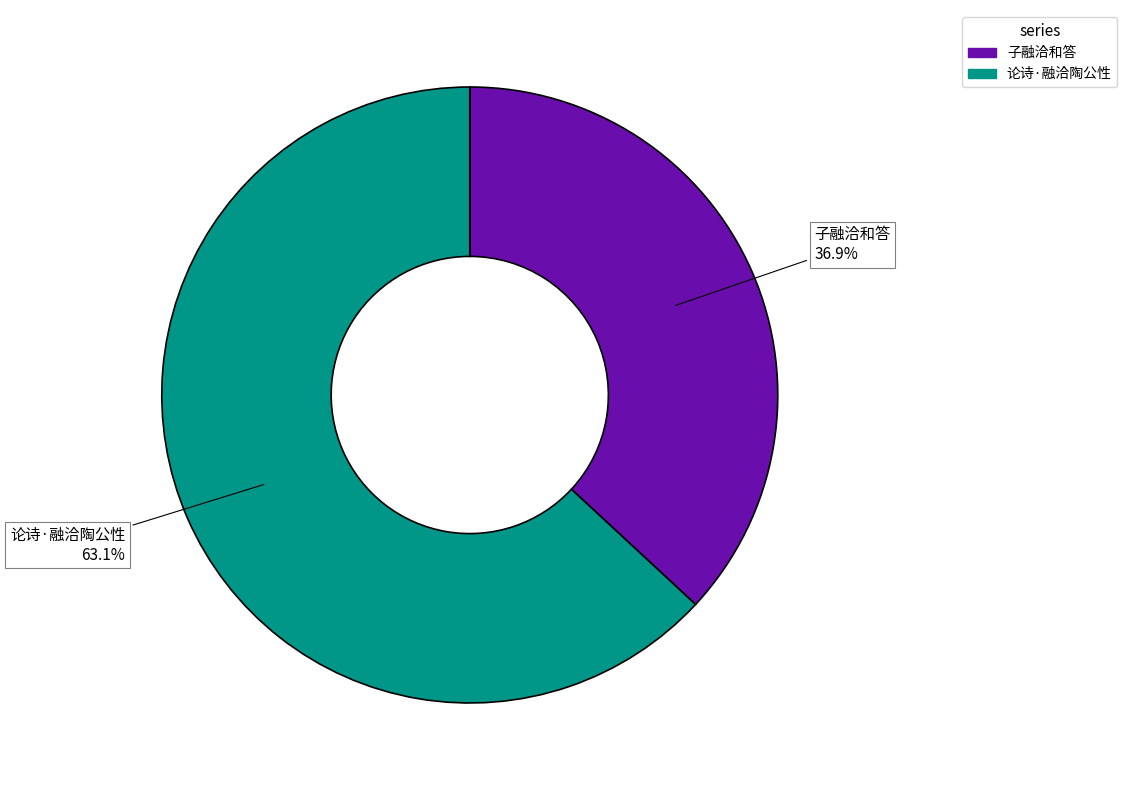

To the nearest percent, what portion does 论诗·融洽陶公性 represent?

63%